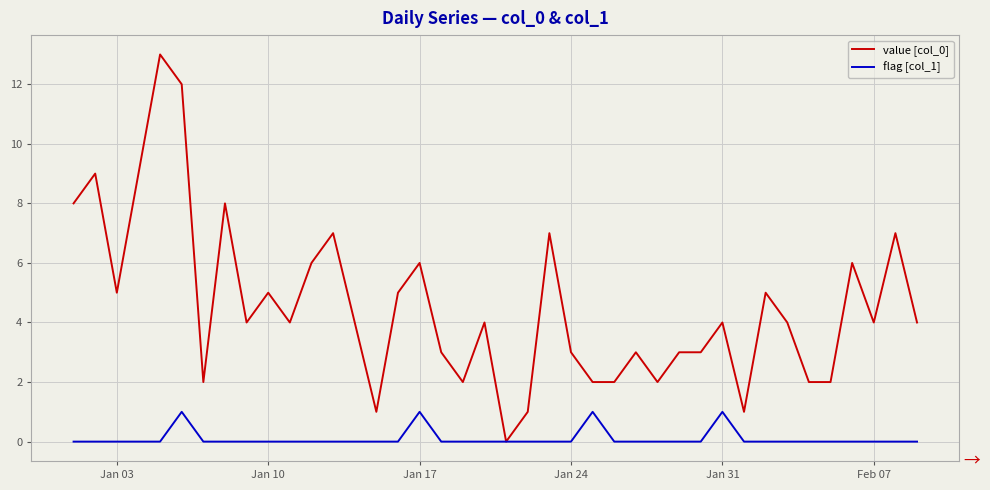

Which series has the largest total across all categories?

value [col_0]